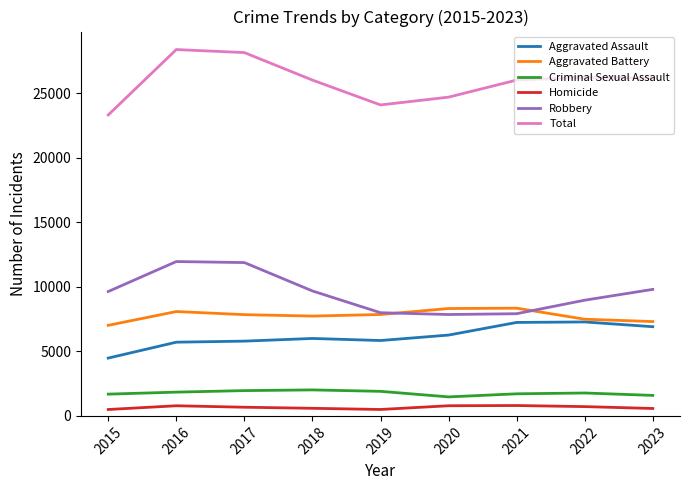

At which label does Total reach its minimum?

2015